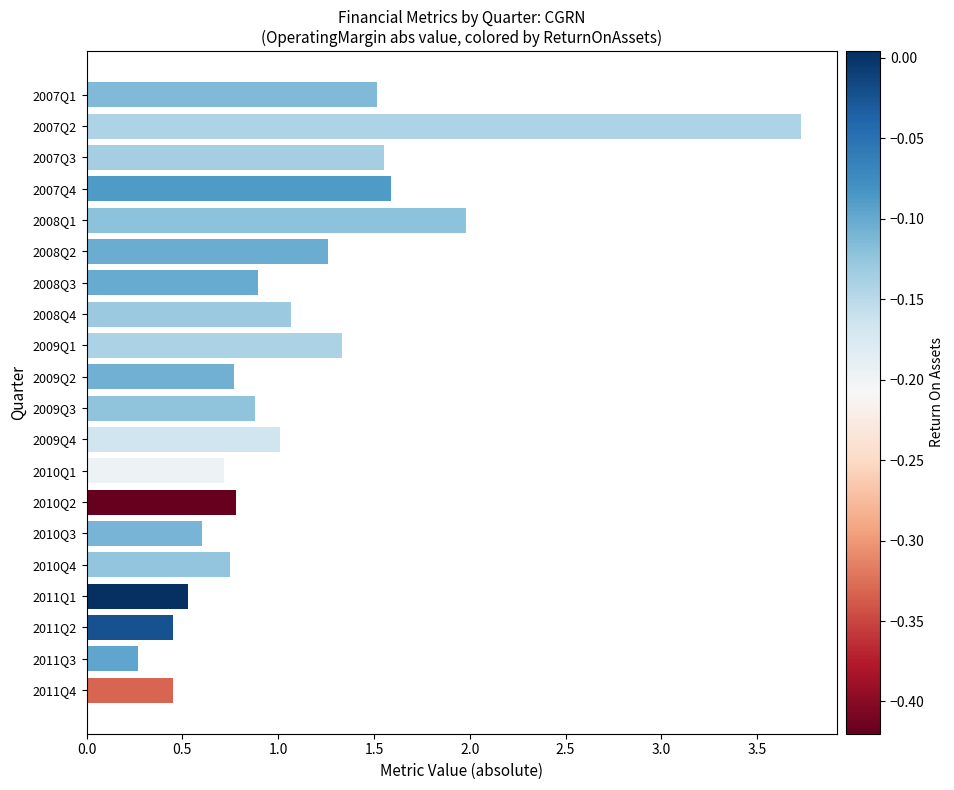

Are the bars grouped side by side (vs. stacked)?

No